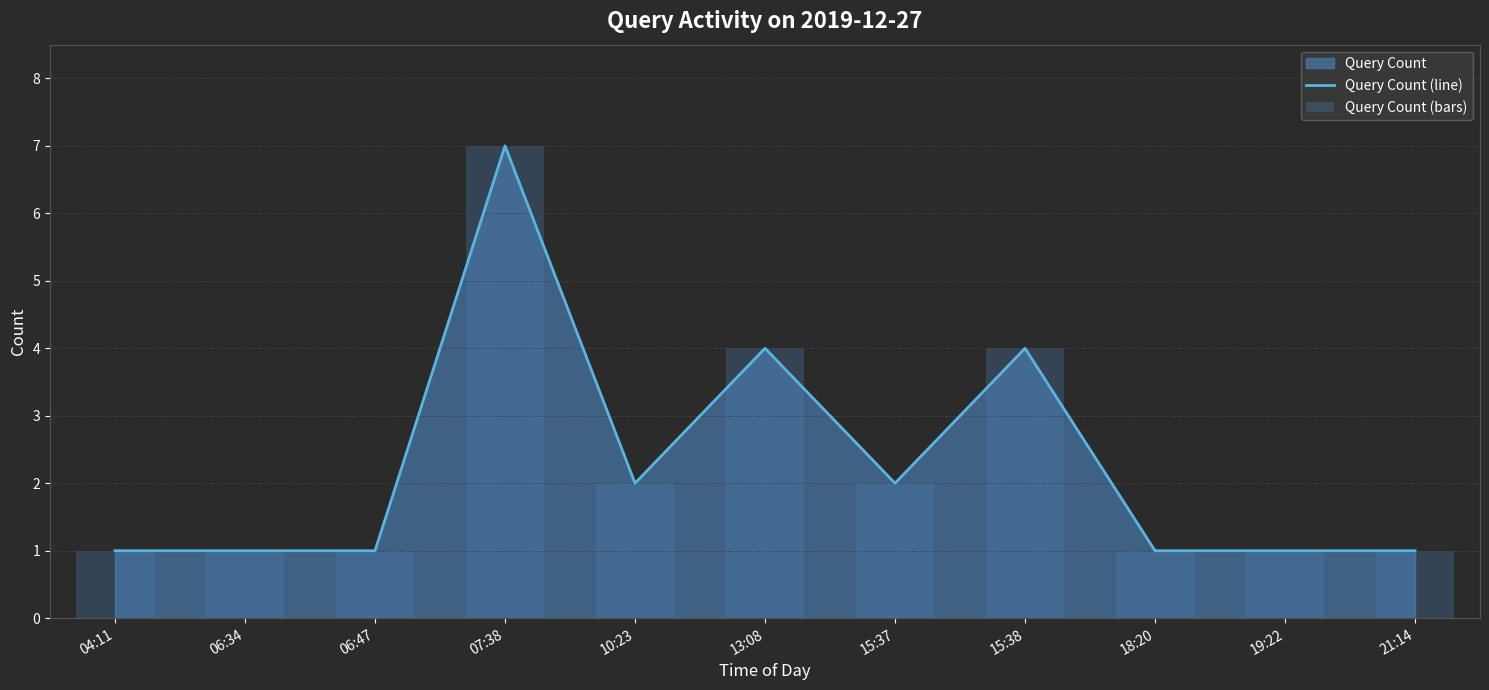

Reading left to right, what are all the values shown in this chart?

Query Count (line): 1	1	1	7	2	4	2	4	1	1	1
Query Count (bars): 1	1	1	7	2	4	2	4	1	1	1